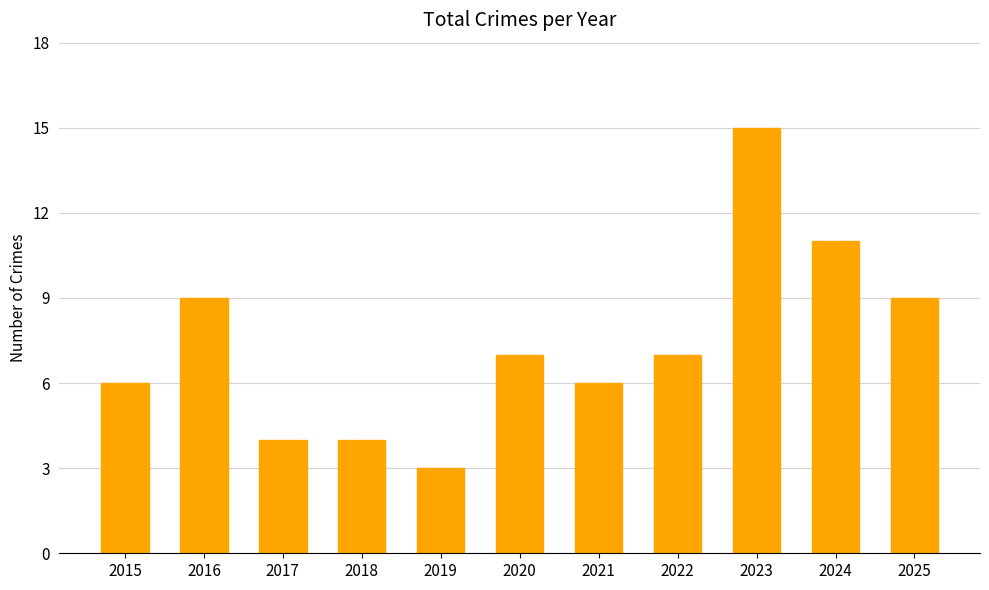

The chart shows a value of 11 at 2024. True or false?

True